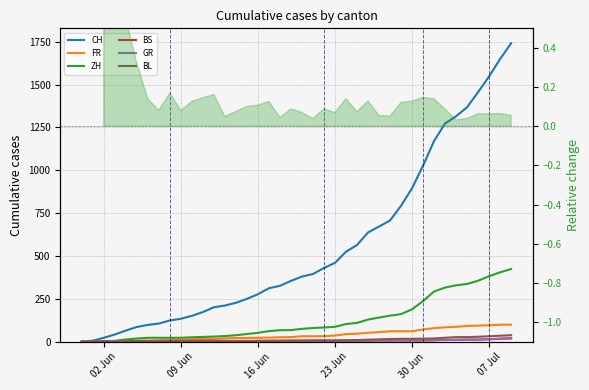

What position from the left is 07 Jul?

6